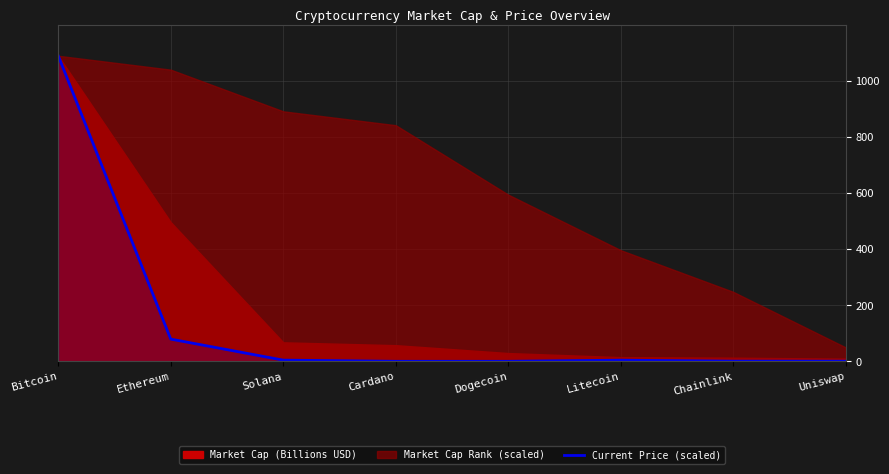

True or false: the data shows 6.7 at Litecoin.

False